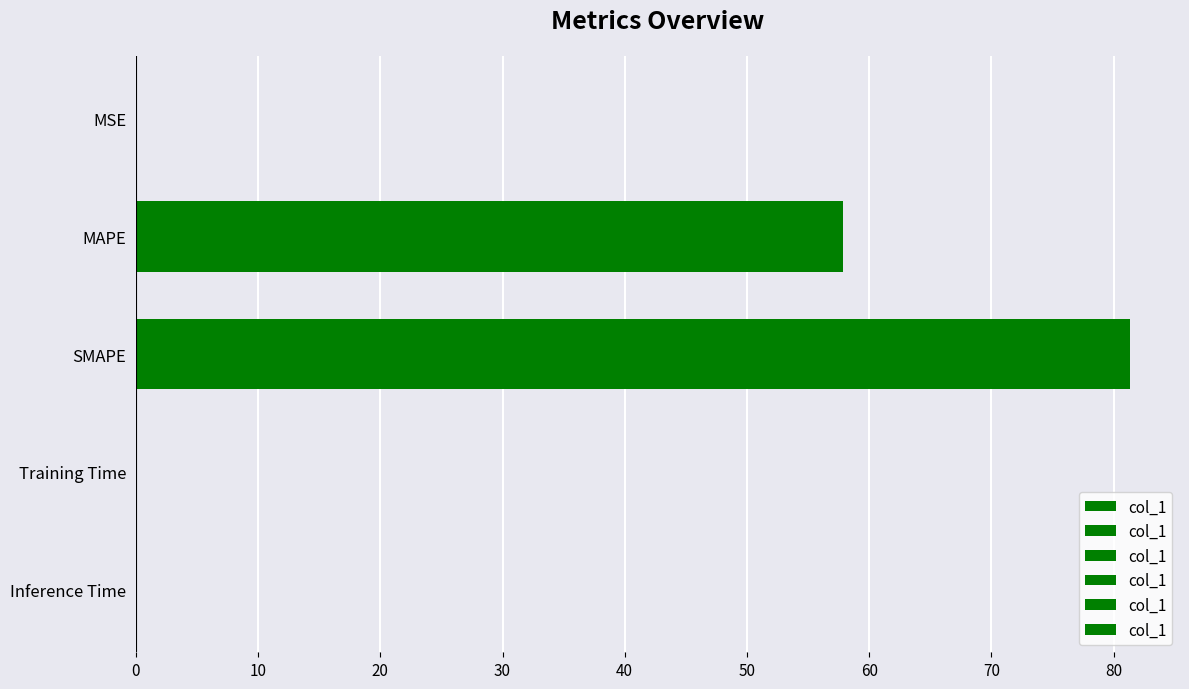

What is the sum of the values at MAPE and SMAPE?

139.2